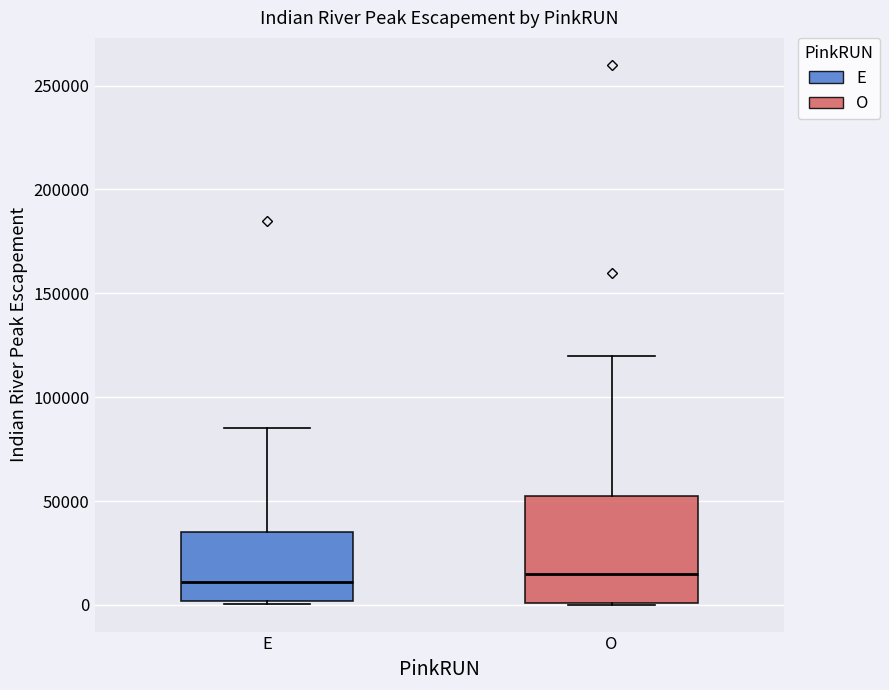

Which box is the tallest, from its lower edge to its upper edge?

O